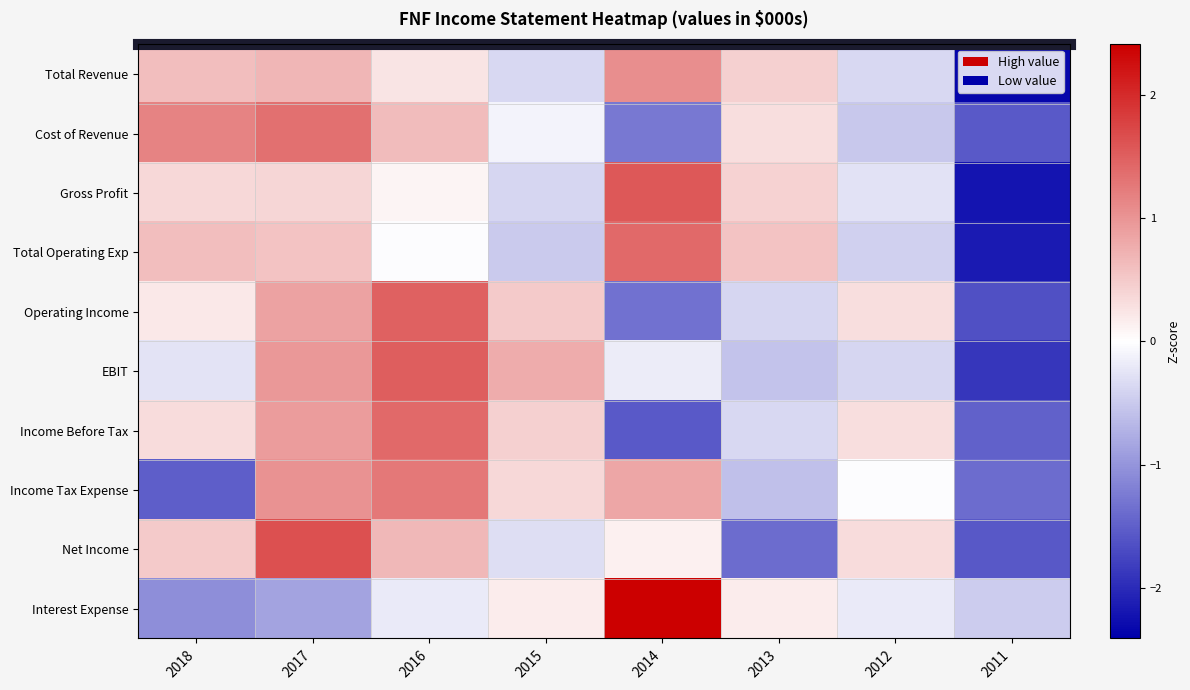

Reading right to left, transcribe all the data shown in this chart.

Total Revenue: 2011=-2.3	2012=-0.4	2013=0.5	2014=1.1	2015=-0.4	2016=0.3	2017=0.7	2018=0.6
Cost of Revenue: 2011=-1.6	2012=-0.5	2013=0.3	2014=-1.3	2015=-0.1	2016=0.6	2017=1.4	2018=1.2
Gross Profit: 2011=-2.2	2012=-0.3	2013=0.4	2014=1.6	2015=-0.4	2016=0.1	2017=0.4	2018=0.4
Total Operating Exp: 2011=-2.2	2012=-0.4	2013=0.6	2014=1.4	2015=-0.5	2016=-0.0	2017=0.6	2018=0.6
Operating Income: 2011=-1.7	2012=0.3	2013=-0.4	2014=-1.3	2015=0.5	2016=1.5	2017=0.9	2018=0.2
EBIT: 2011=-1.9	2012=-0.4	2013=-0.5	2014=-0.2	2015=0.8	2016=1.5	2017=1.0	2018=-0.3
Income Before Tax: 2011=-1.5	2012=0.3	2013=-0.4	2014=-1.6	2015=0.4	2016=1.4	2017=0.9	2018=0.3
Income Tax Expense: 2011=-1.4	2012=-0.0	2013=-0.6	2014=0.8	2015=0.4	2016=1.3	2017=1.0	2018=-1.5
Net Income: 2011=-1.6	2012=0.3	2013=-1.4	2014=0.1	2015=-0.3	2016=0.7	2017=1.6	2018=0.5
Interest Expense: 2011=-0.5	2012=-0.2	2013=0.2	2014=2.4	2015=0.2	2016=-0.2	2017=-0.9	2018=-1.1